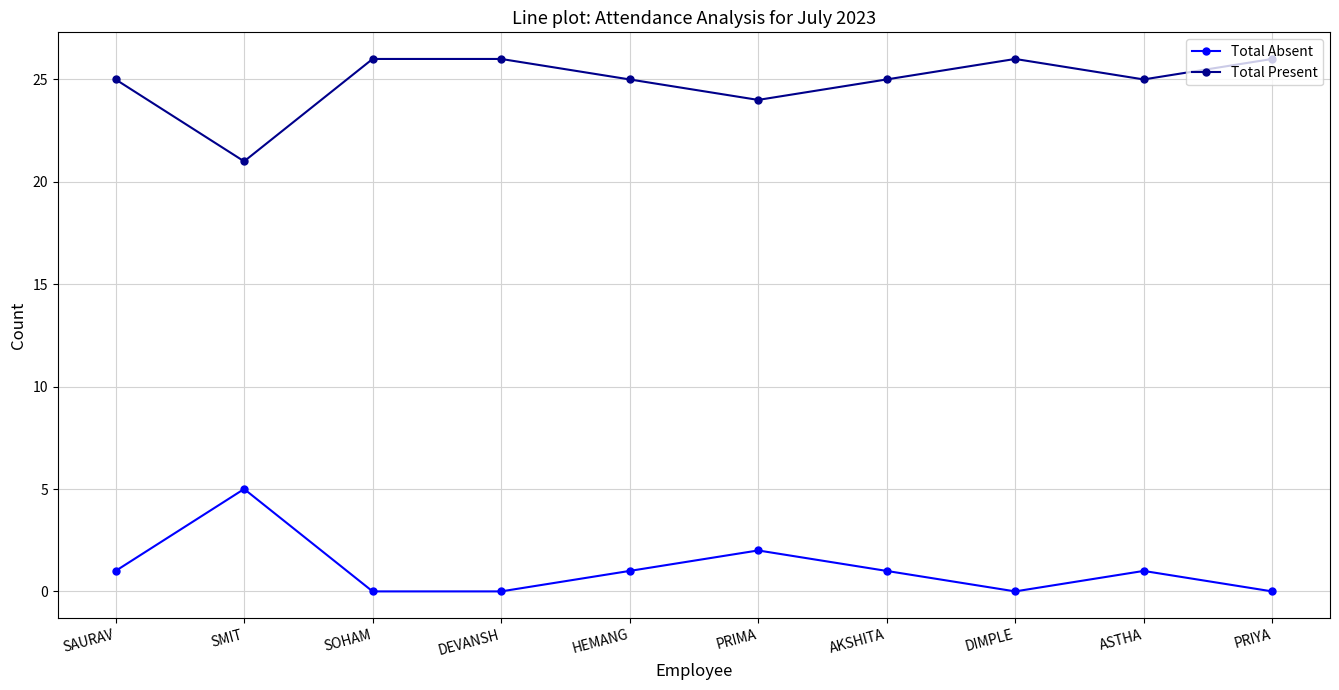

Reading left to right, transcribe all the data shown in this chart.

Total Absent: SAURAV=1	SMIT=5	SOHAM=0	DEVANSH=0	HEMANG=1	PRIMA=2	AKSHITA=1	DIMPLE=0	ASTHA=1	PRIYA=0
Total Present: SAURAV=25	SMIT=21	SOHAM=26	DEVANSH=26	HEMANG=25	PRIMA=24	AKSHITA=25	DIMPLE=26	ASTHA=25	PRIYA=26